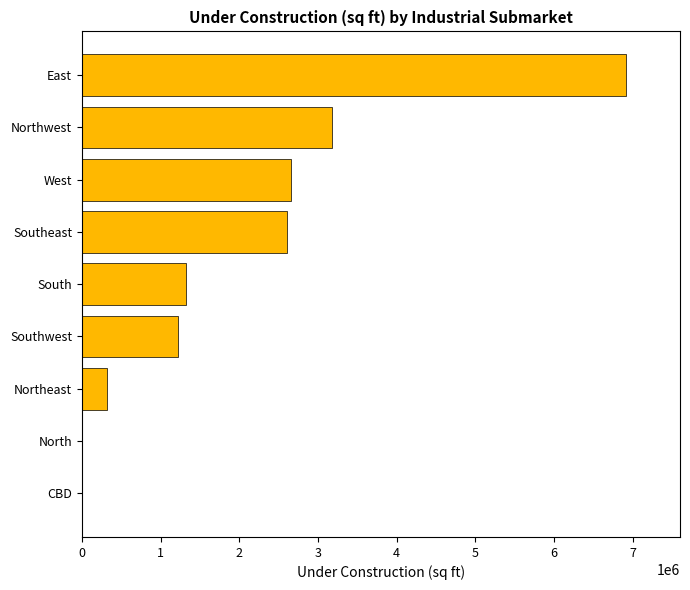

Reading bottom to top, extract all data points from this chart.

CBD=0	North=0	Northeast=313693	Southwest=1218560	South=1327696	Southeast=2603592	West=2655242	Northwest=3179237	East=6912466